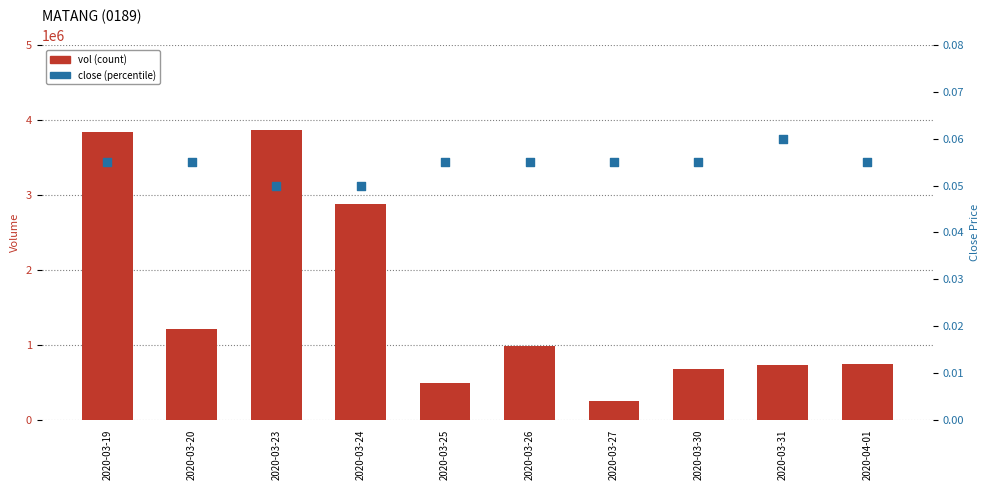

Is the value of vol at 2020-03-31 greater than the value of close at 2020-03-31?

Yes